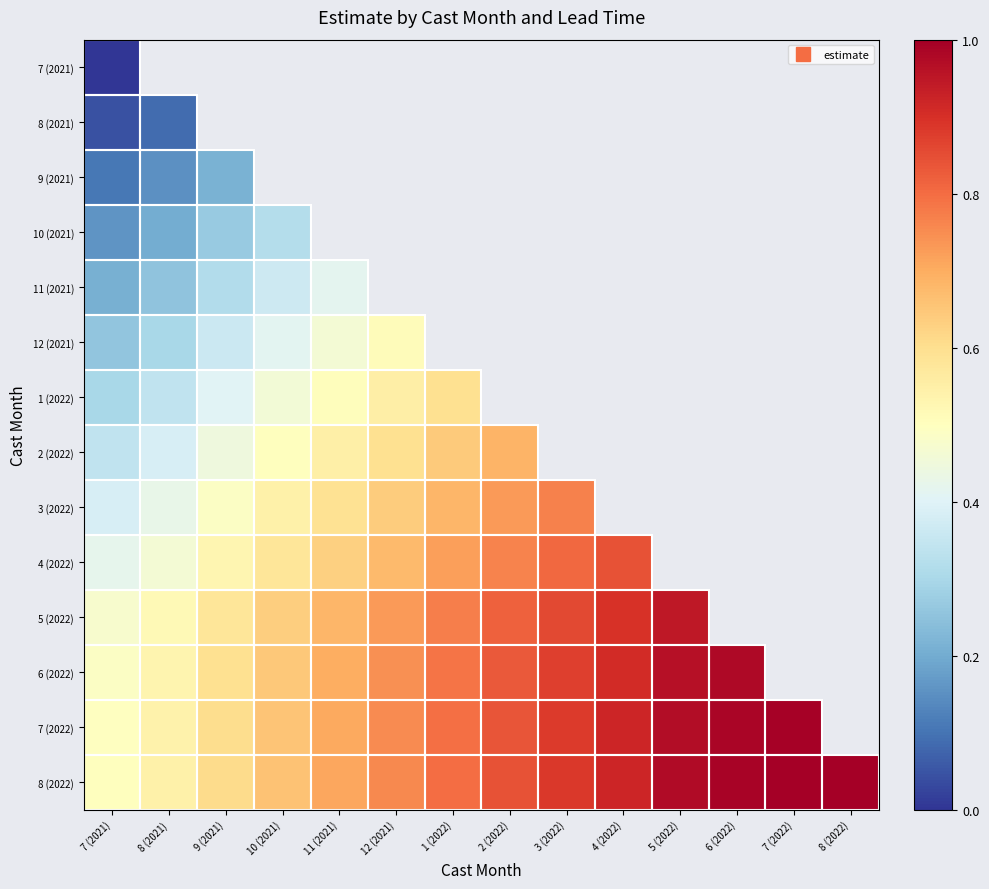

True or false: 1 (2022) has a value of 0.5 at 8 (2021).

False